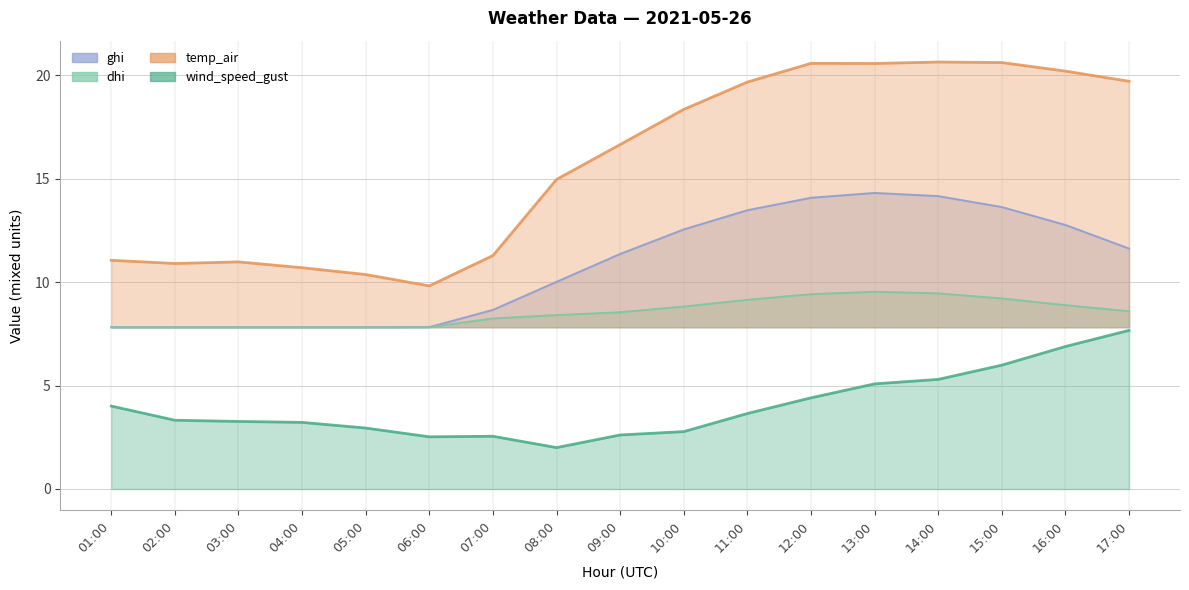

Which has a higher value, 17:00 or 10:00?

17:00